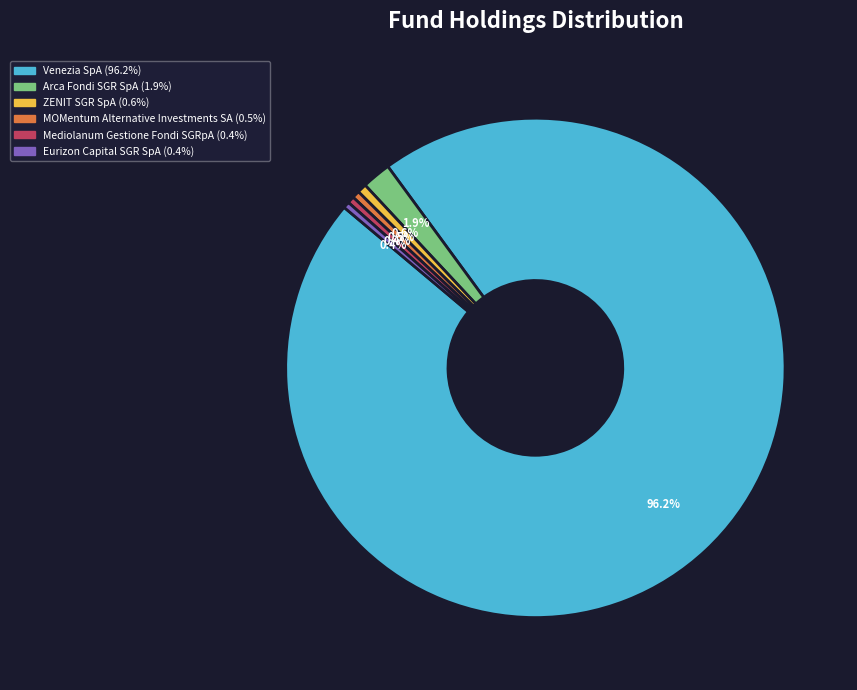

How many segments does this pie chart have?

6